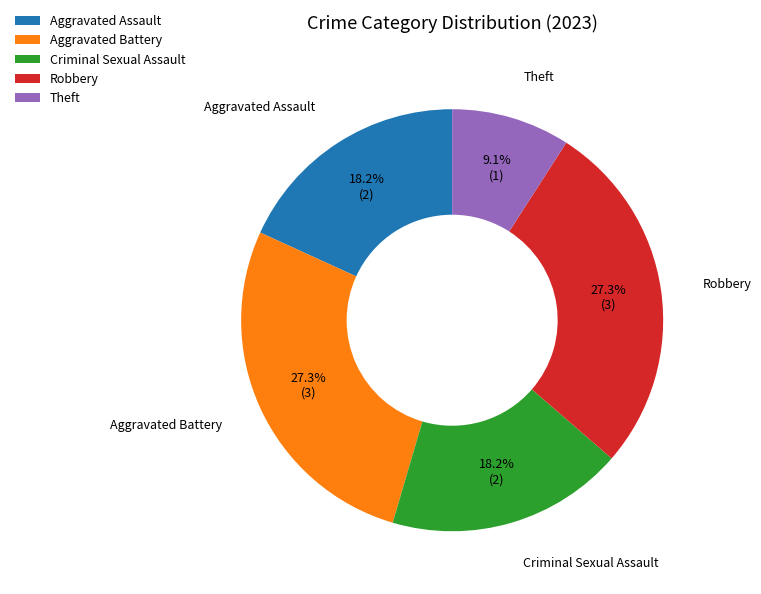

Does Aggravated Battery account for over 50% of the chart?

No